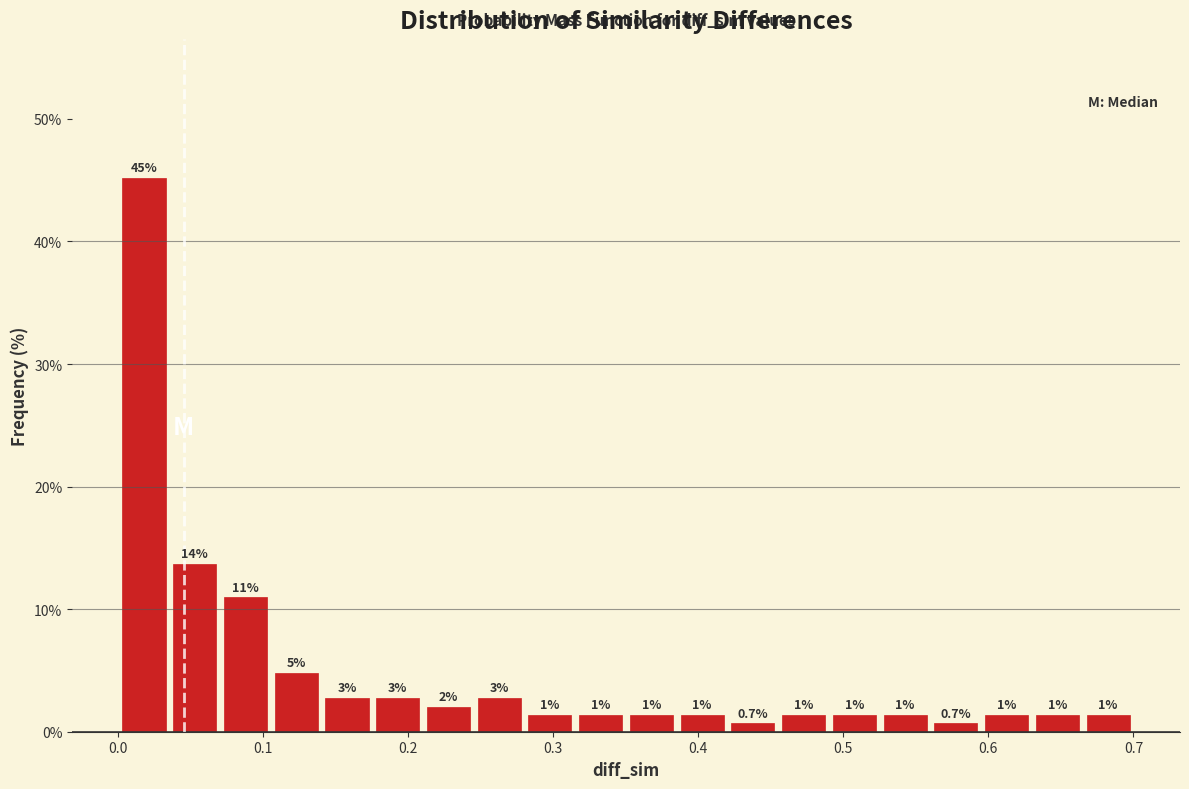

Read against the x-axis, roughly where is the centre of the tallest bar?

0.02